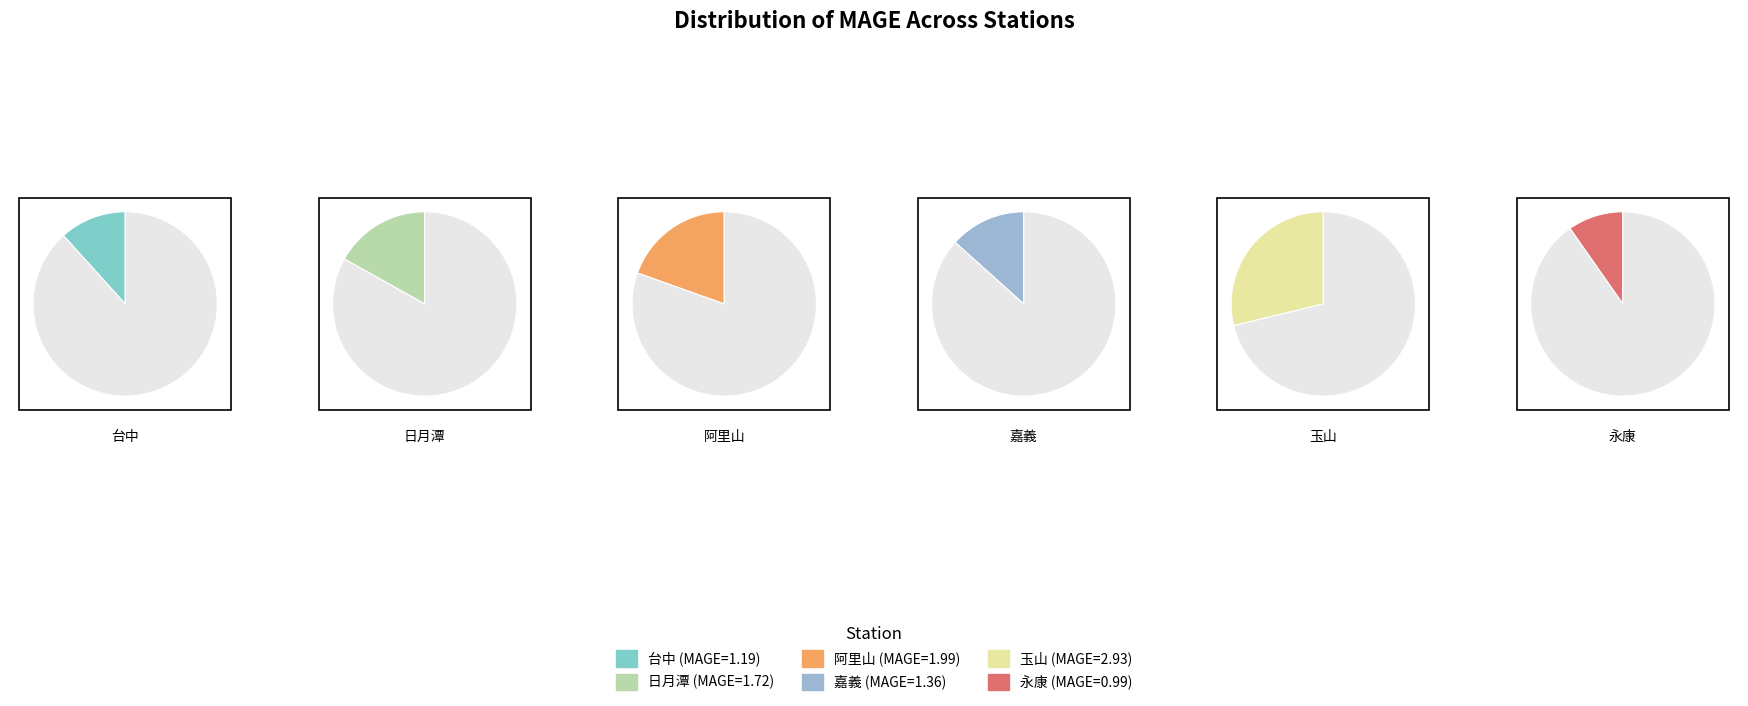

To the nearest percent, what is the combined percentage of 日月潭 and 台中?

29%